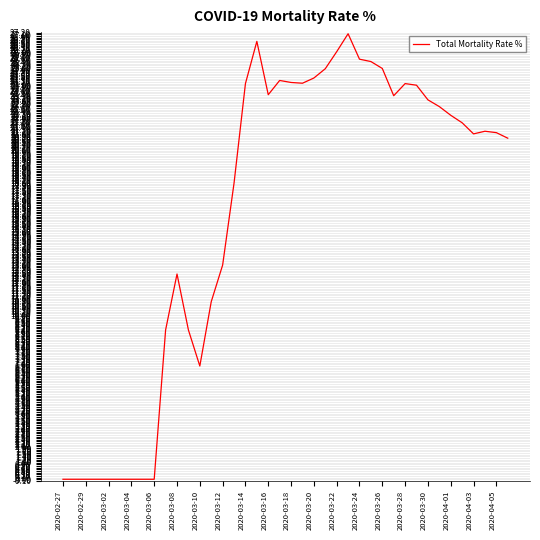

What is the difference between the maximum and minimum values?

27.1